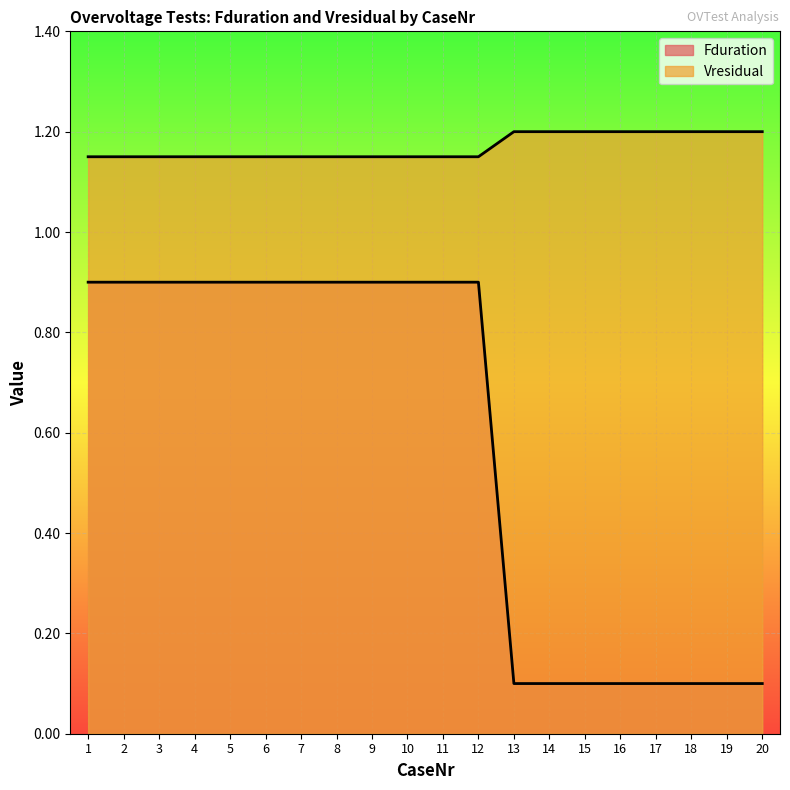

True or false: Fduration and Vresidual intersect in this chart.

False